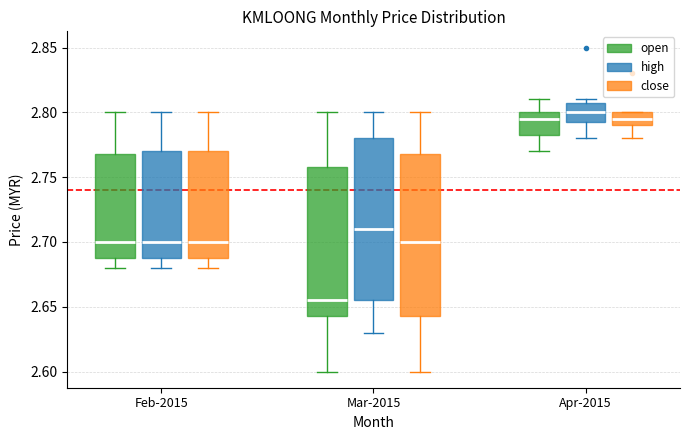

Where does the median line of the box for Mar-2015 (open) sit on the y-axis? The values are not printed on the chart, so give them approximately, as read against the axis.

2.655